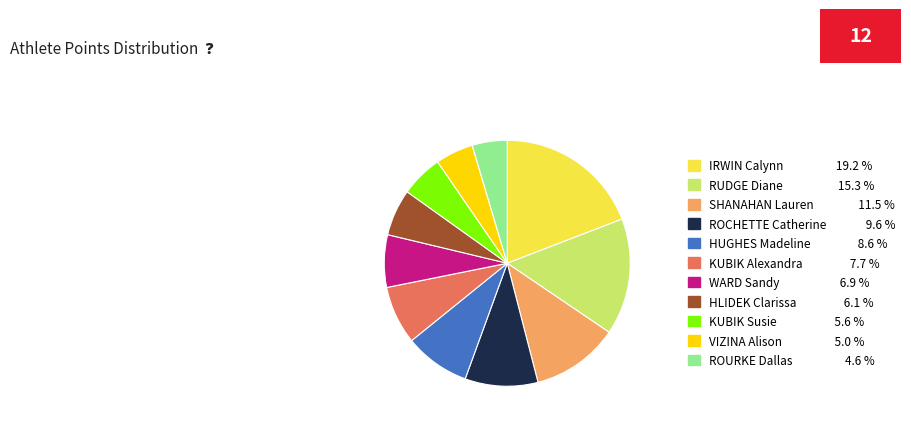

Is there a majority slice in this chart?

No